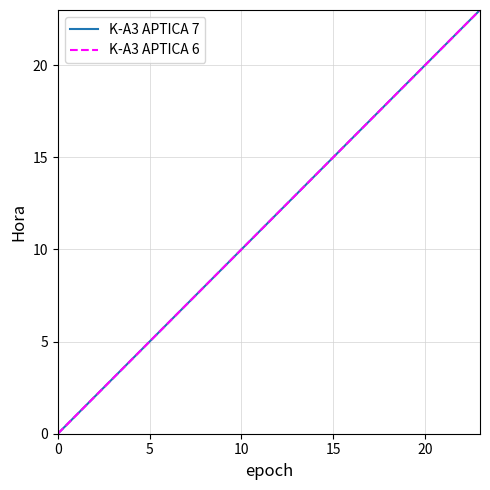

Does the chart have visible grid lines?

Yes